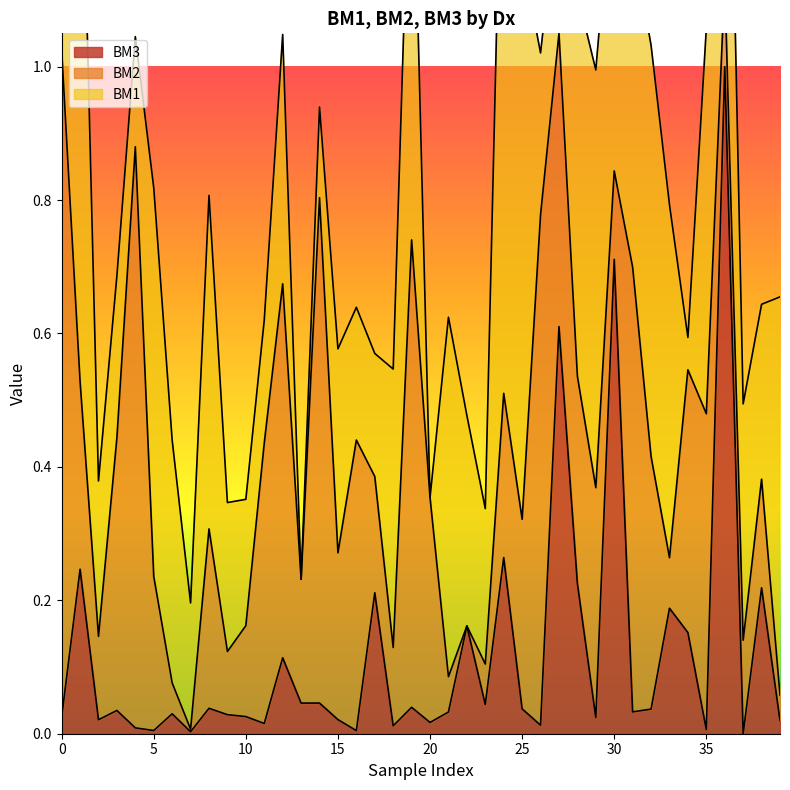

True or false: BM3 has a value of 0.0 at 25.

True